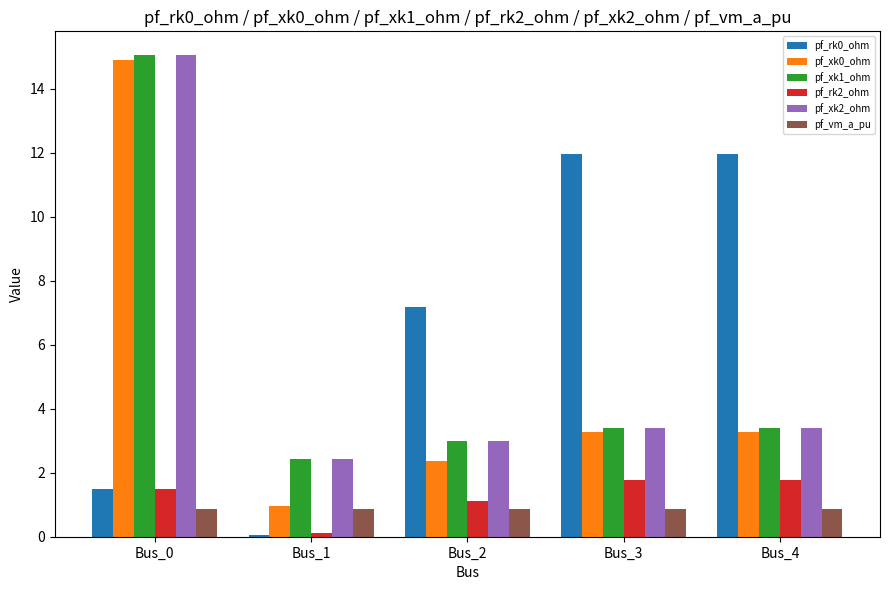

Is the value of pf_rk0_ohm at Bus_0 greater than the value of pf_xk2_ohm at Bus_1?

No